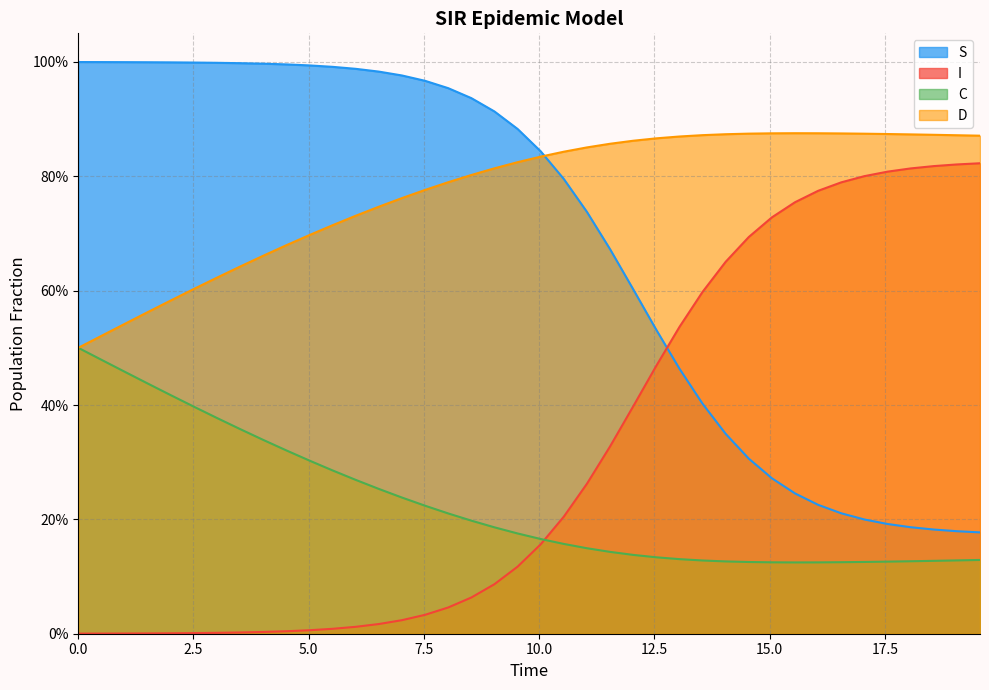

What is the maximum value shown in the chart?

1.0